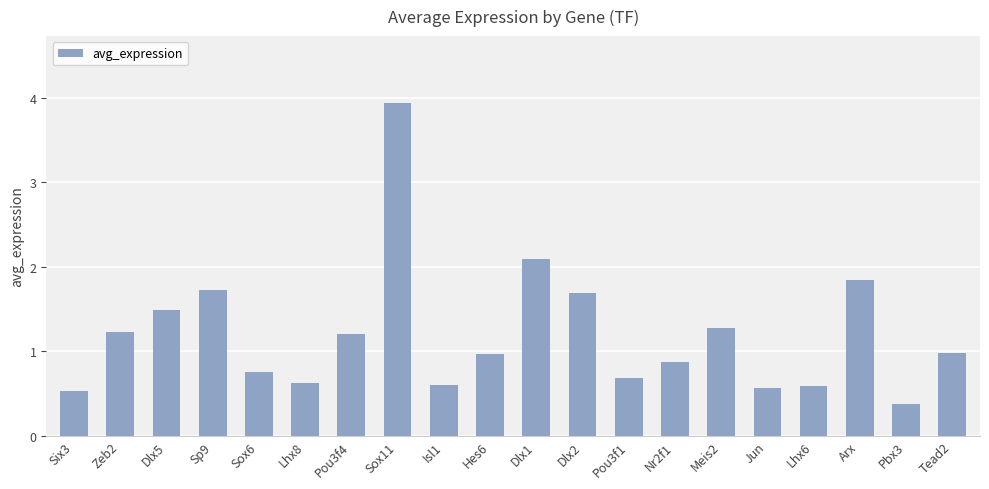

How many bars are there in total?

20